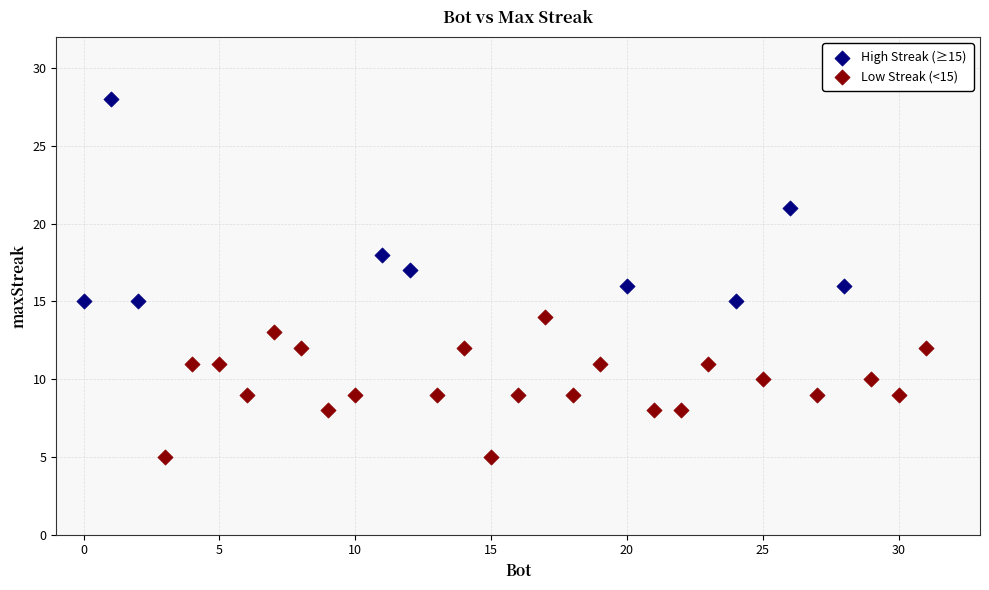

Which series reaches the minimum Y coordinate?

Low Streak (<15)